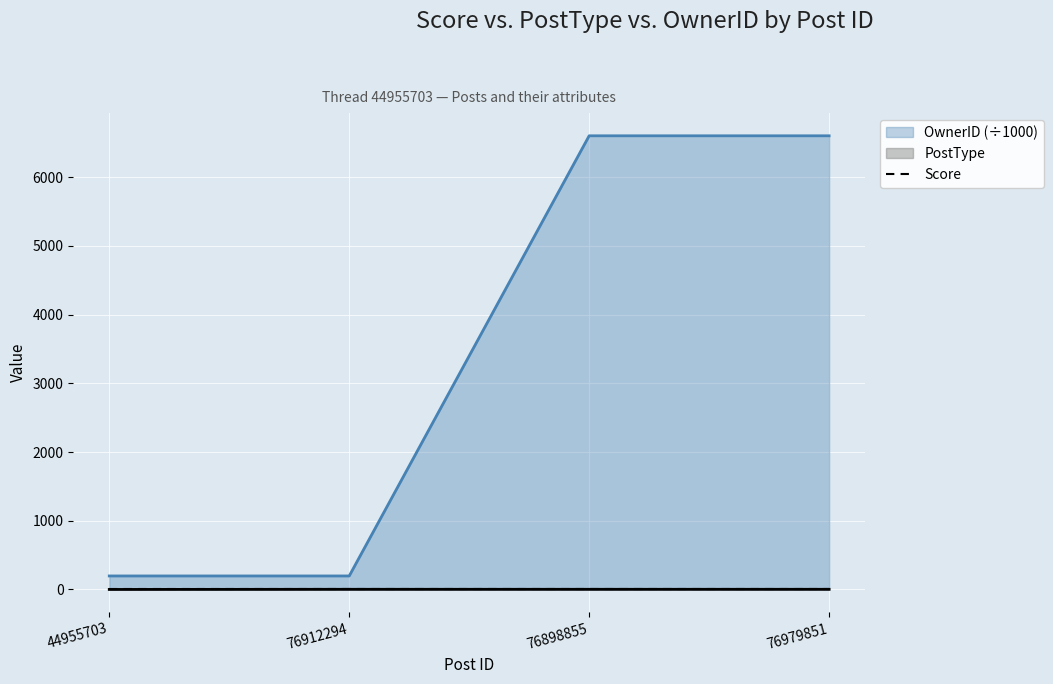

True or false: PostType has more than 1 points higher than both neighbors.

False